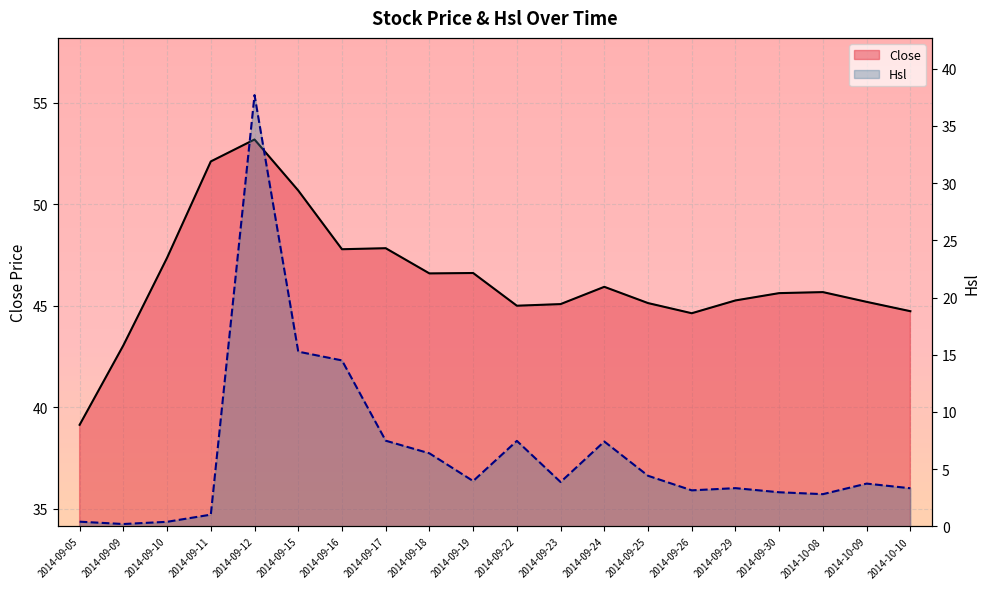

True or false: Close and Hsl intersect in this chart.

False